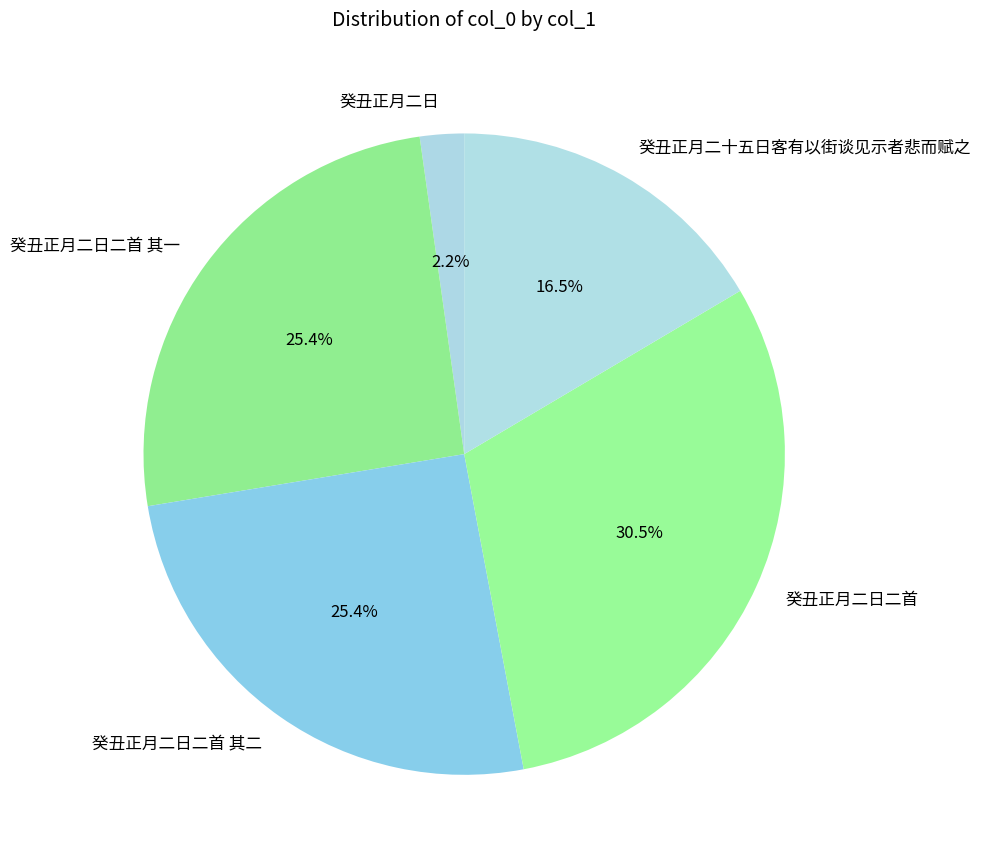

The 癸丑正月二日二首 其二 slice represents 25% of the pie. True or false?

True